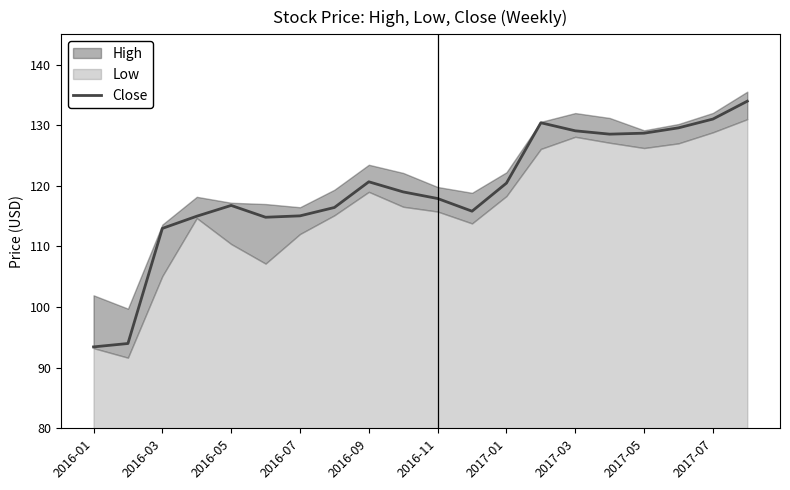

What is the difference between the maximum and minimum values?

40.5